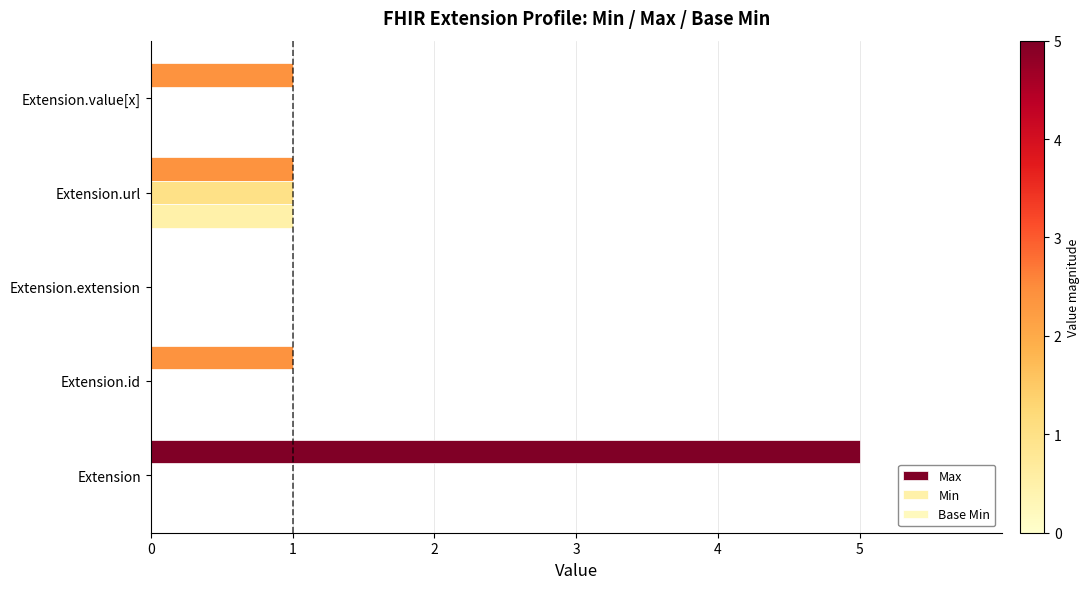

Reading right to left, extract all data points from this chart.

Max: 4=1	3=1	2=0	1=1	0=5
Min: 4=0	3=1	2=0	1=0	0=0
Base Min: 4=0	3=1	2=0	1=0	0=0